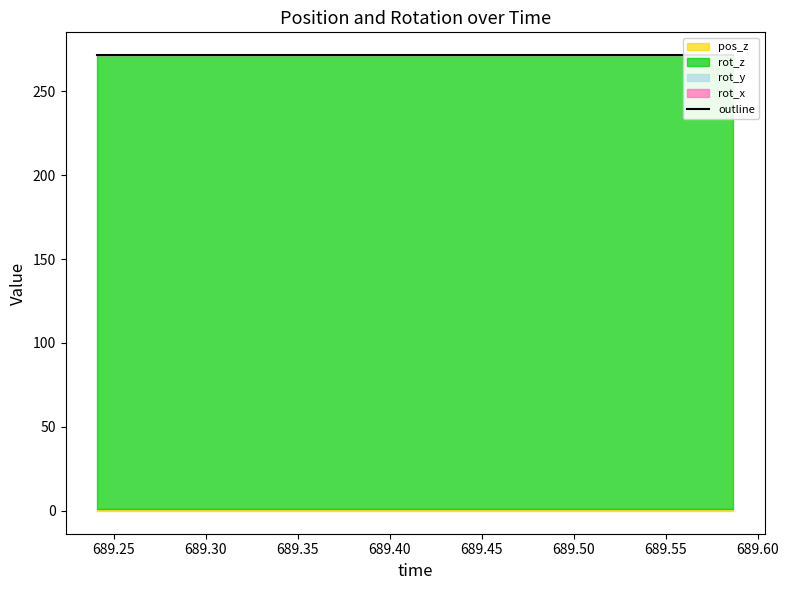

Is the value of rot_x at 689.3212 greater than the value of rot_y at 689.4785?

No